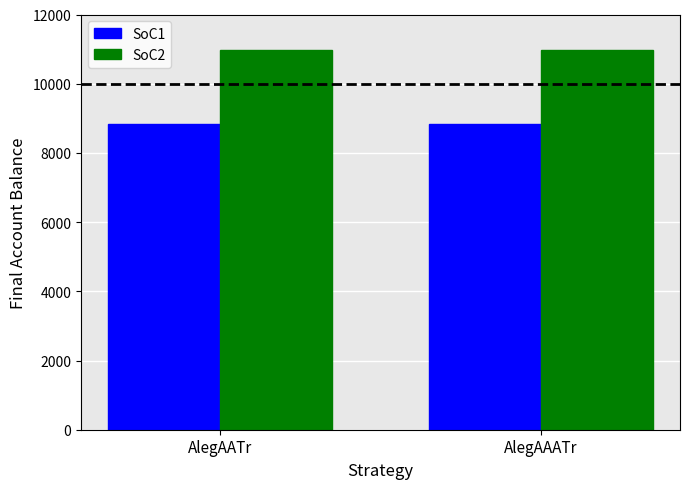

Reading left to right, what are all the values shown in this chart?

SoC1: AlegAATr=8832.0	AlegAAATr=8832.0
SoC2: AlegAATr=10982.4	AlegAAATr=10982.4